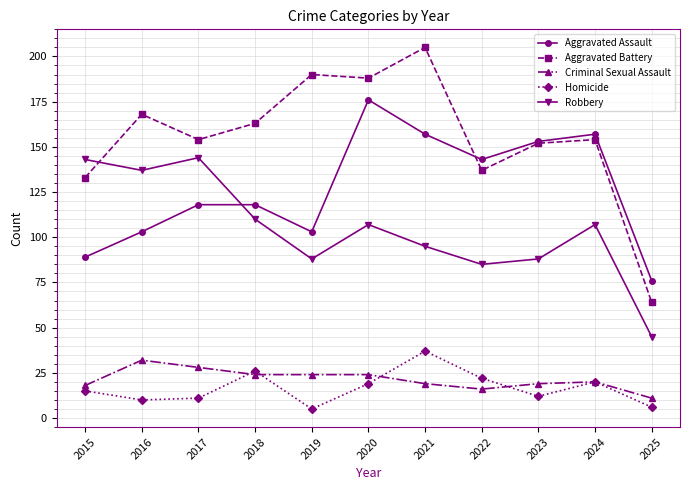

Is the value of Homicide at 2017 greater than the value of Aggravated Assault at 2016?

No